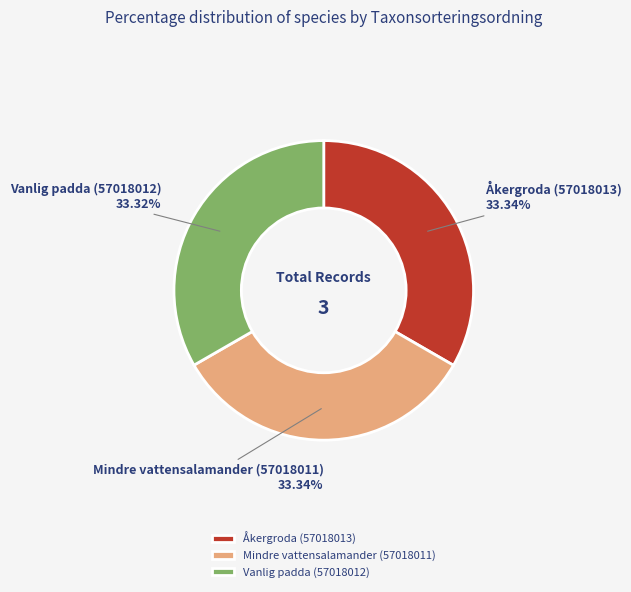

Do Åkergroda (57018013) and Mindre vattensalamander (57018011) together represent more than half of the pie?

Yes